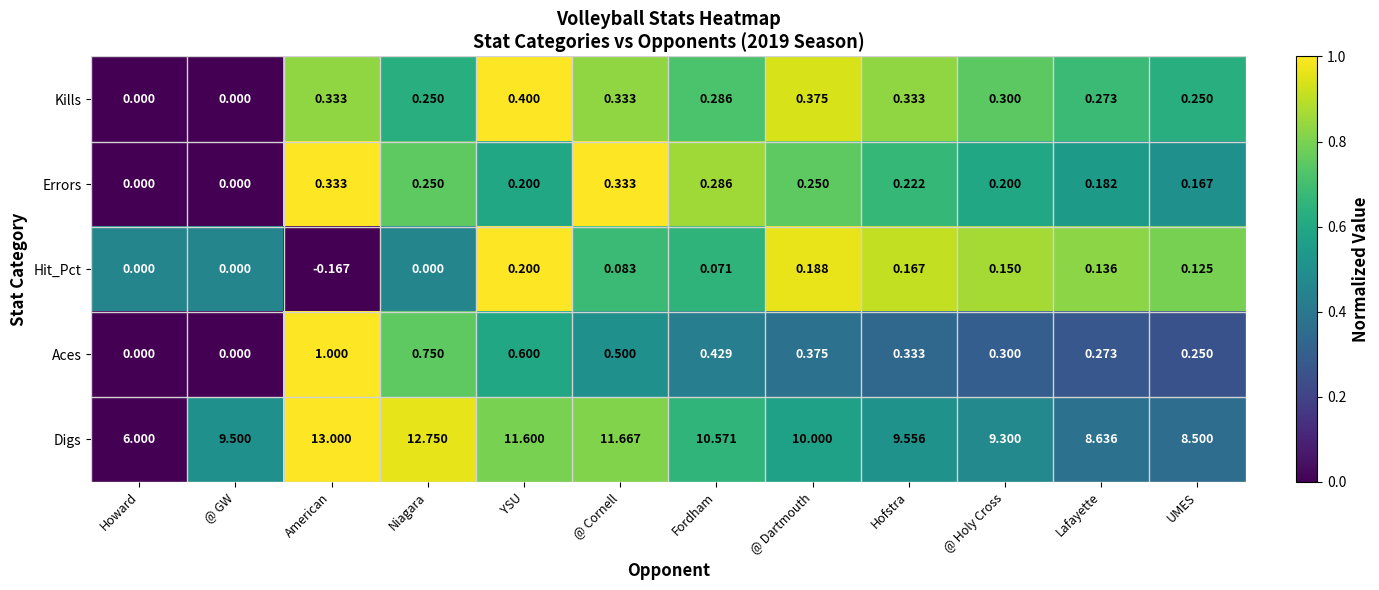

How many data points in Hit_Pct are less than 0?

1